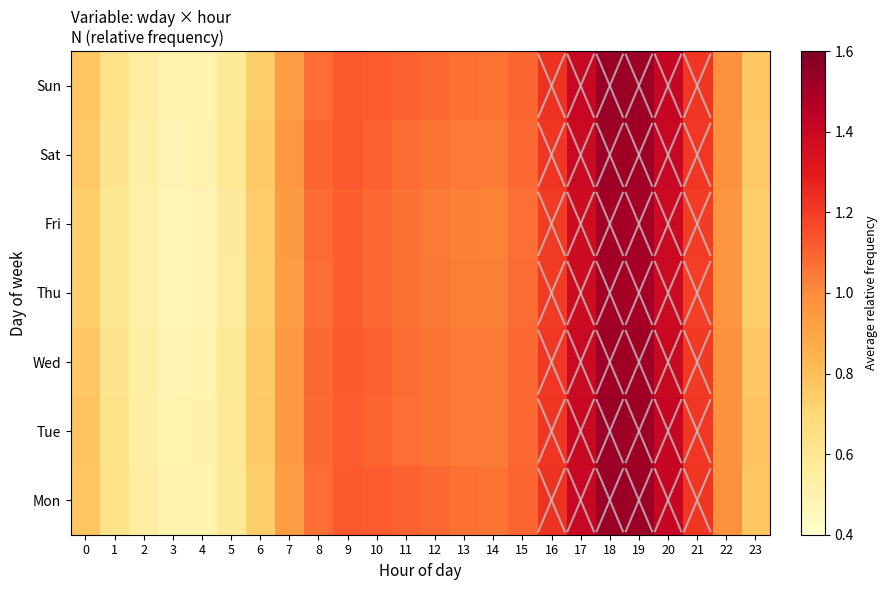

Which has a higher value, 11 or 1?

11